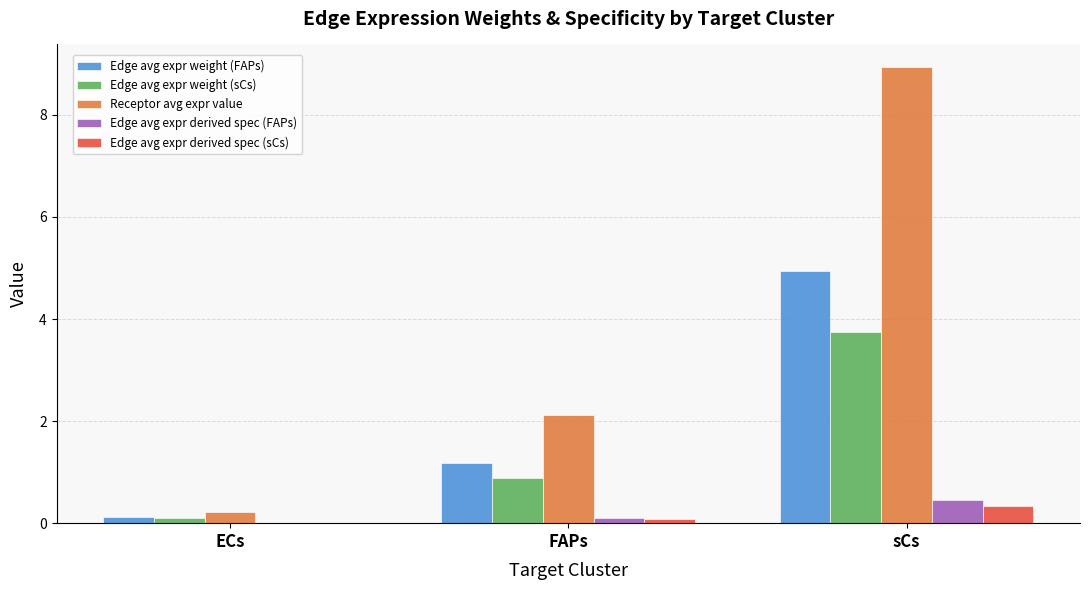

Where is Edge avg expr weight (sCs) nearest to the value 1?

FAPs